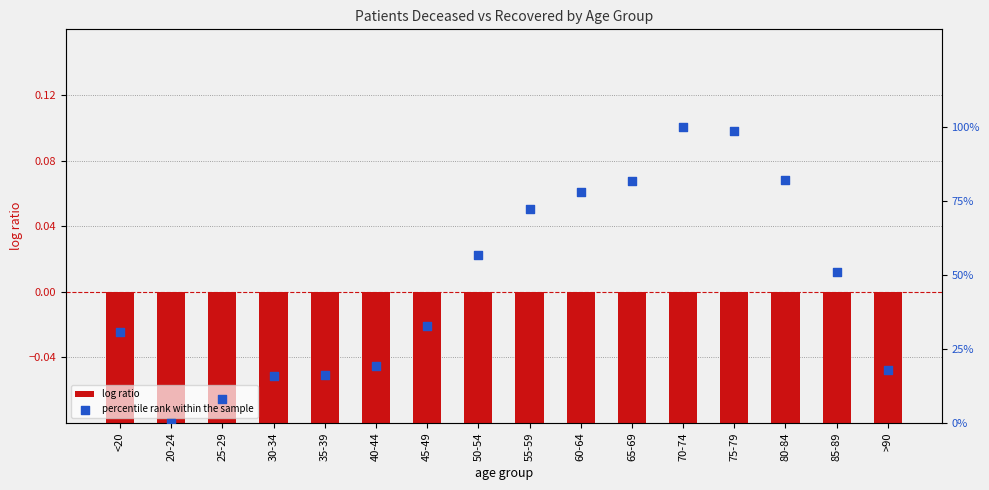

Which series has the largest total across all categories?

percentile rank within the sample